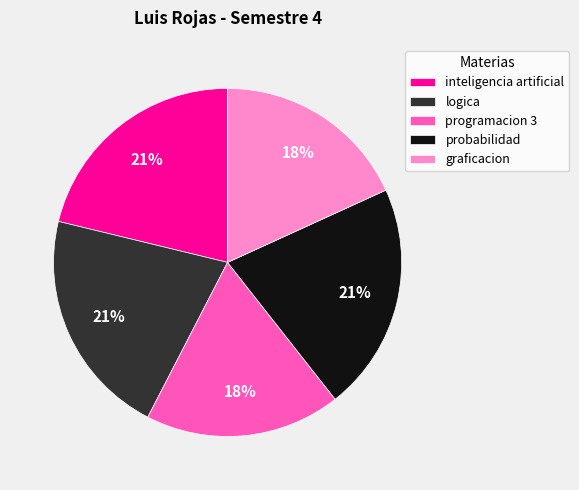

Approximately how many times larger is the value at logica compared to graficacion?

1.2